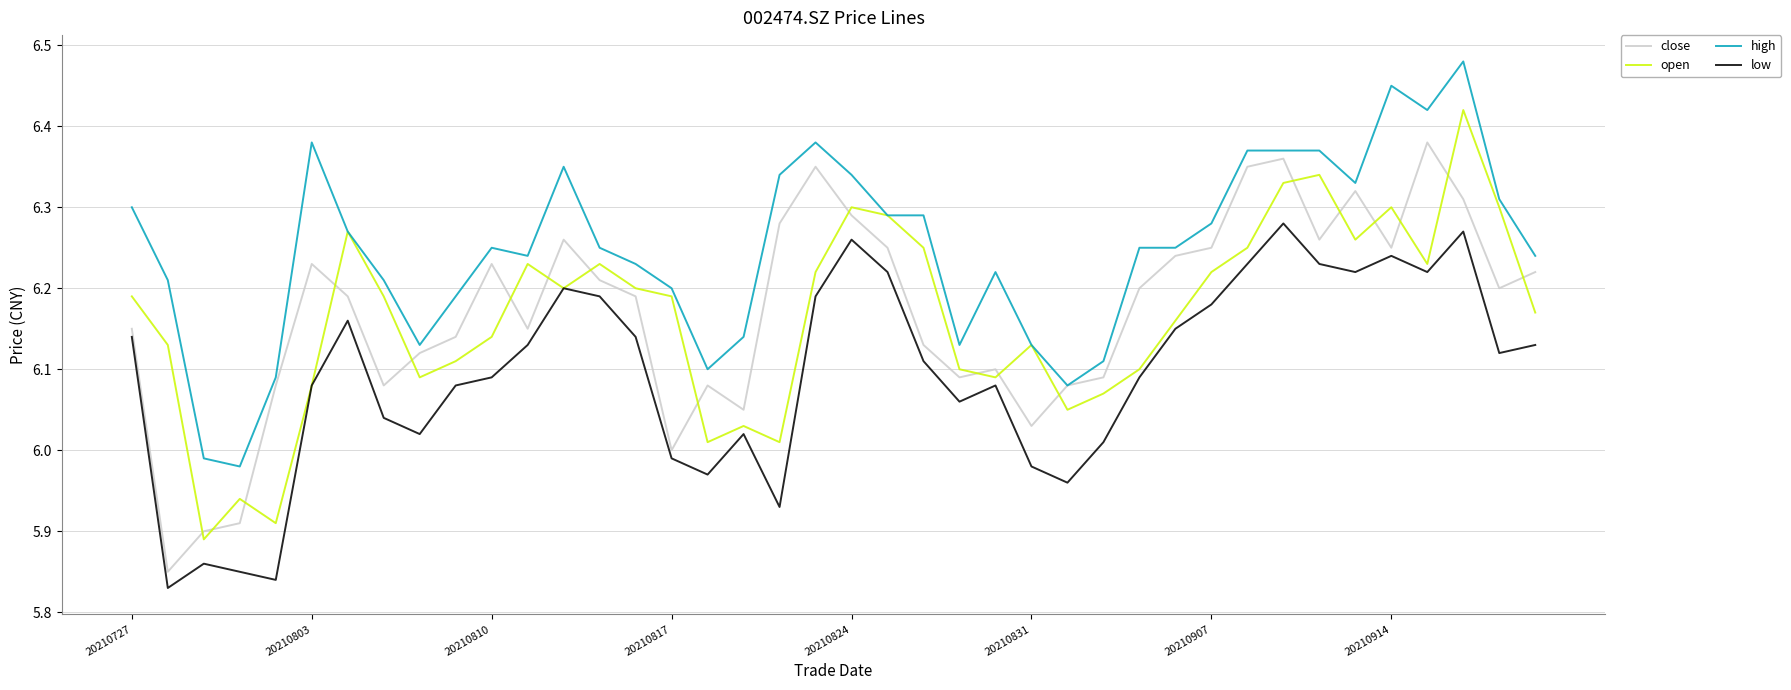

List the series in order of their peak value, lowest first.

low, close, open, high